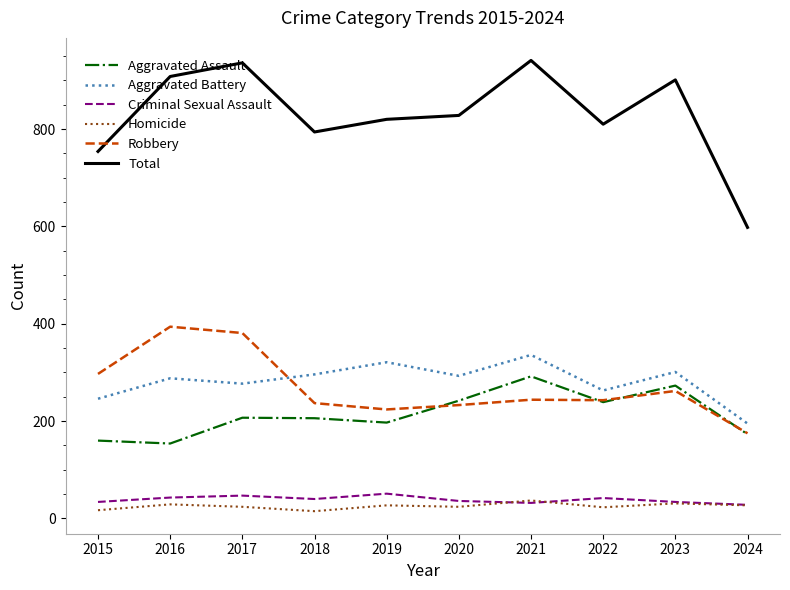

What is the difference between the highest and lowest values at 2016?

879